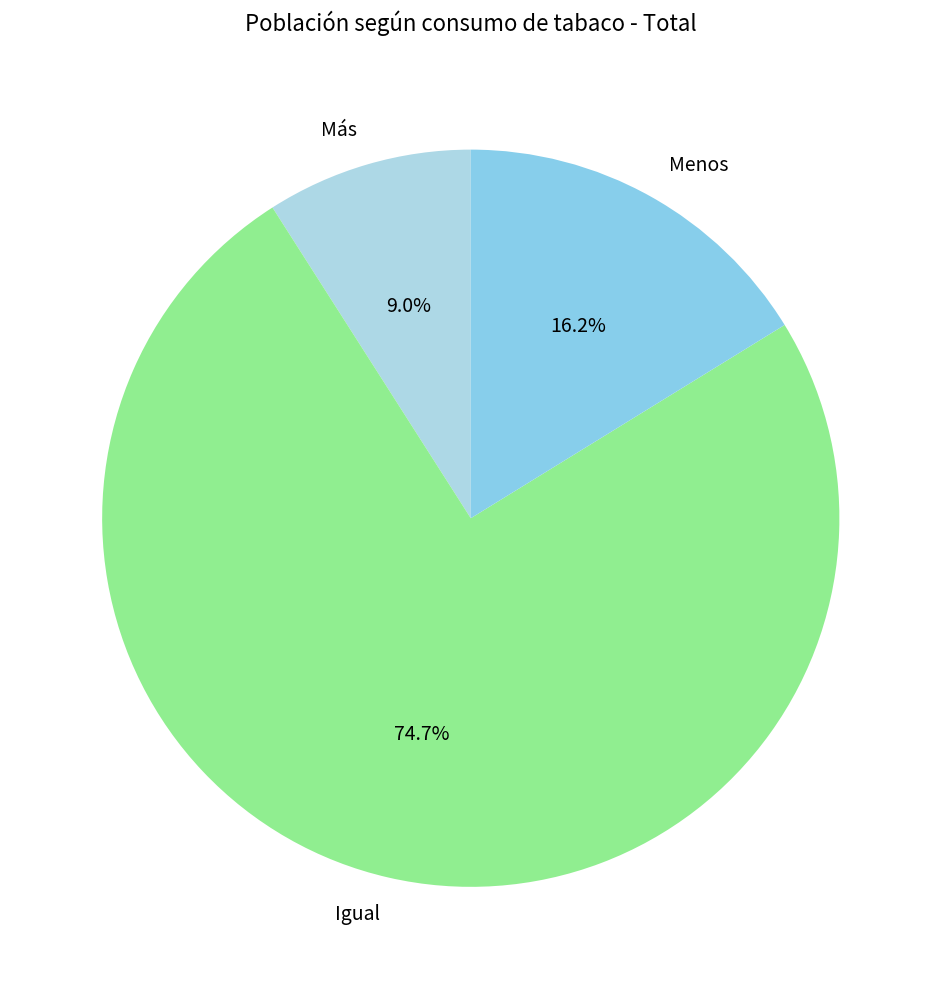

Which category has the smallest portion of the pie?

Más